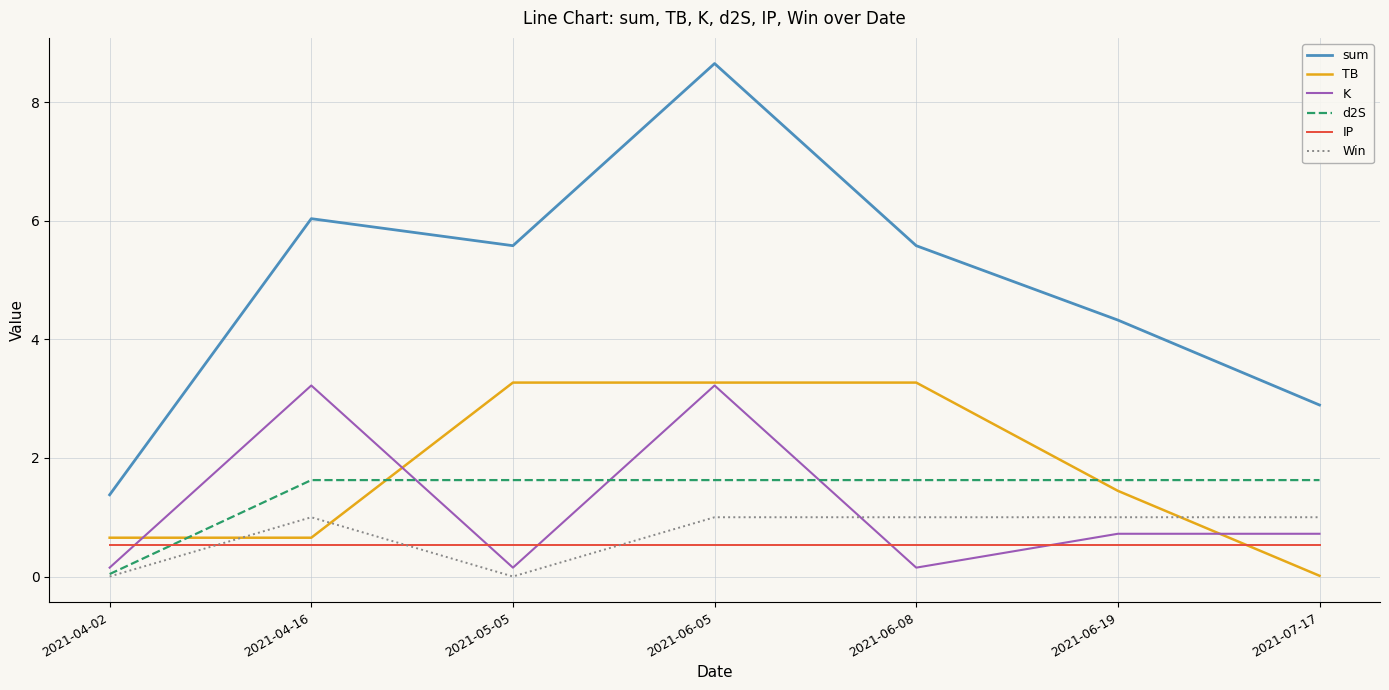

Where do TB and IP first cross each other?

2021-06-19 and 2021-07-17